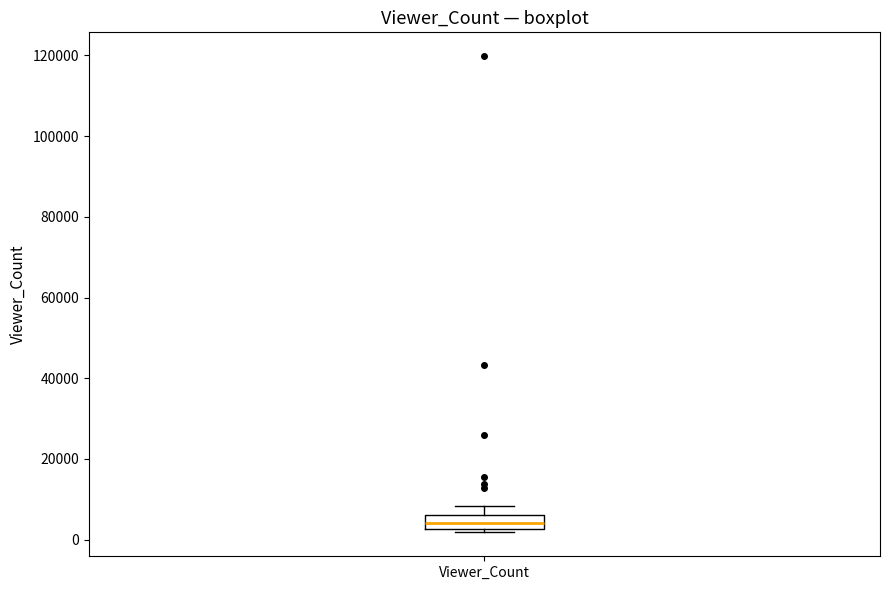

Where does the upper whisker of the box for Viewer_Count end on the y-axis? The values are not printed on the chart, so give them approximately, as read against the axis.

8000